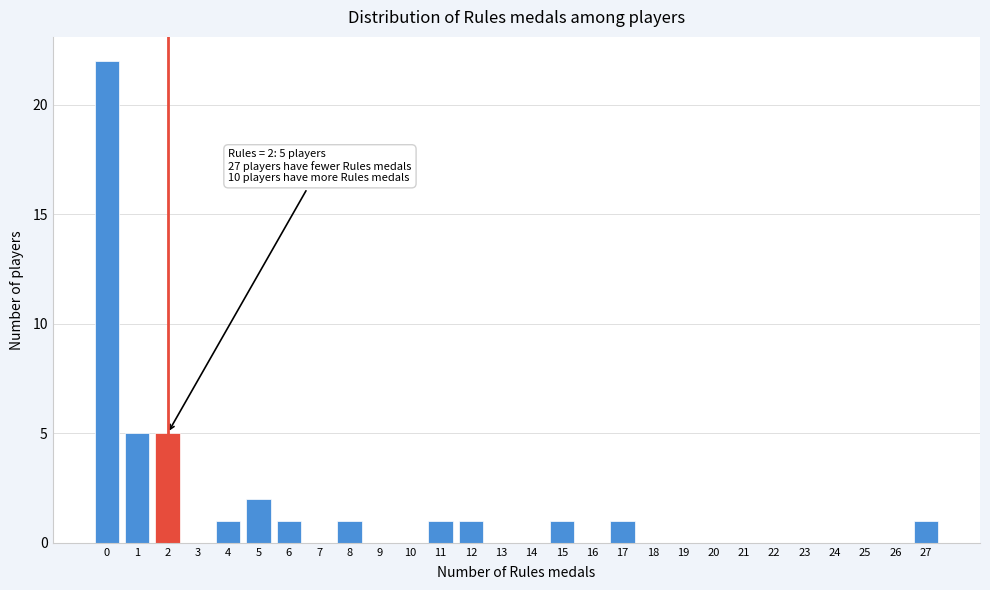

Which range on the x-axis has the tallest bar?

-0.5 to 0.5